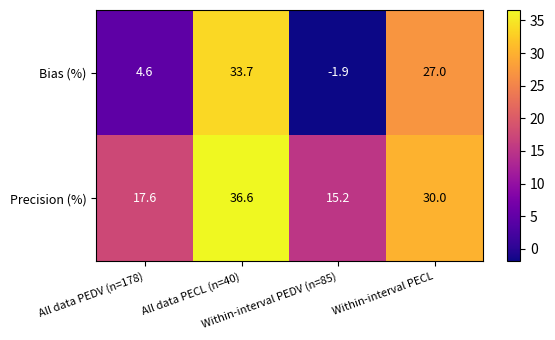

How many values in Bias (%) are below zero?

1